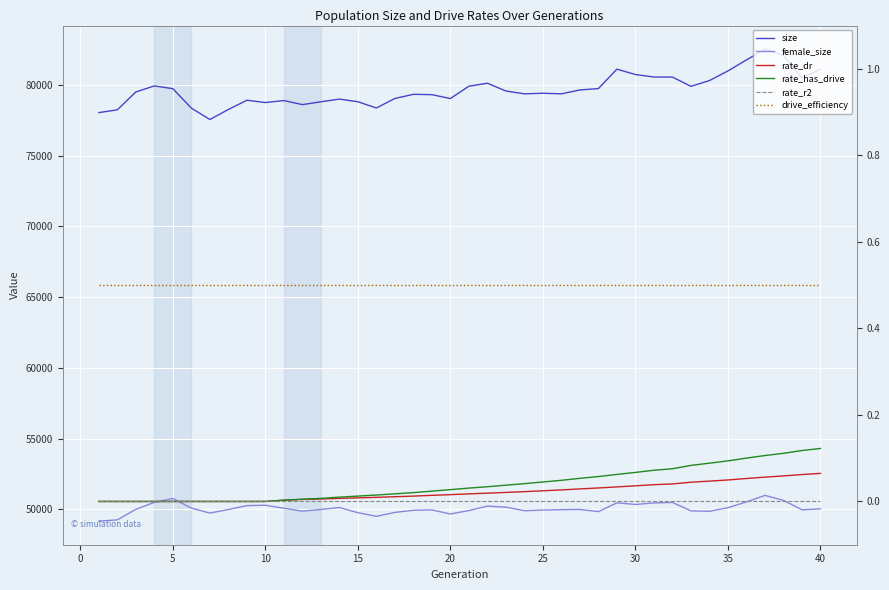

True or false: drive_efficiency and rate_dr cross at least once.

False